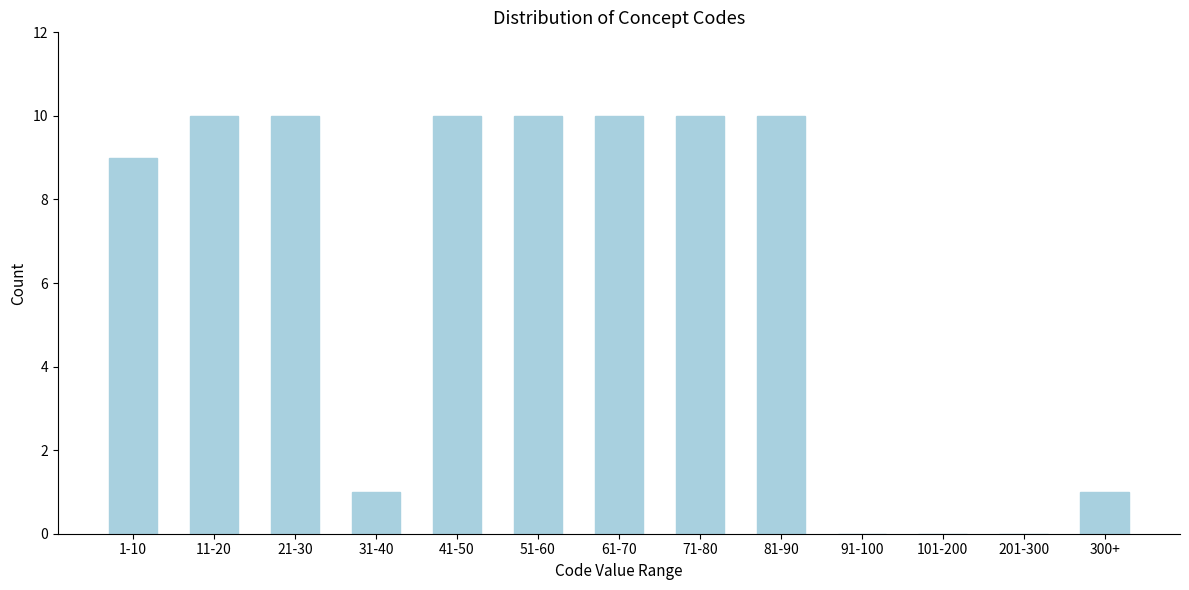

Reading right to left, list all the values displayed in this chart.

300+=1	201-300=0	101-200=0	91-100=0	81-90=10	71-80=10	61-70=10	51-60=10	41-50=10	31-40=1	21-30=10	11-20=10	1-10=9